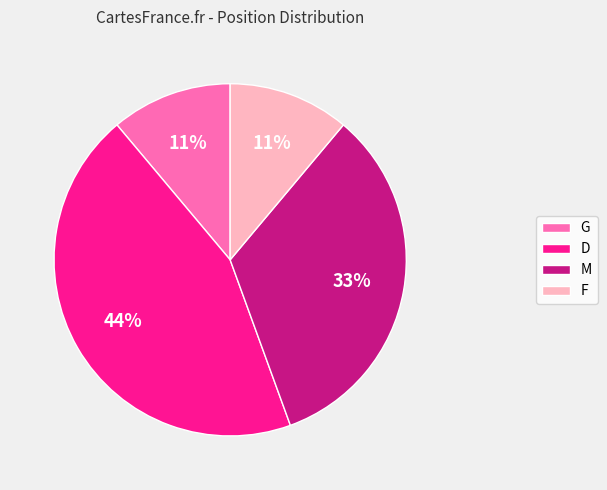

To the nearest percent, what is the combined percentage of F and M?

44%